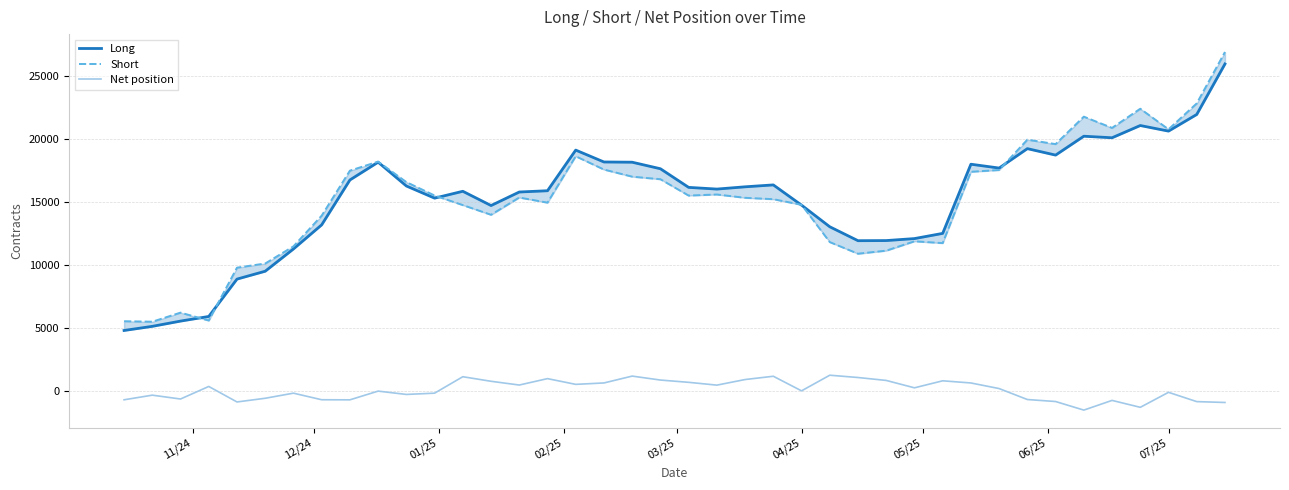

What are all the series names shown in the legend?

Long, Short, Net position